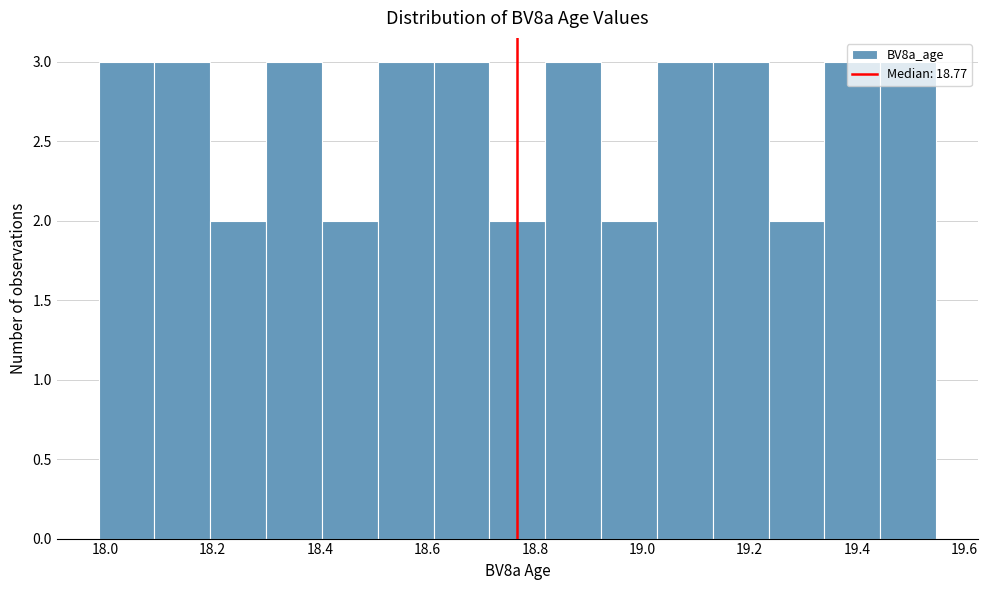

How tall is the bar that spans 18.72 to 18.82 on the x-axis? Neither the bar edges nor the heights are printed on the chart, so give them approximately, as read against the axes.

2